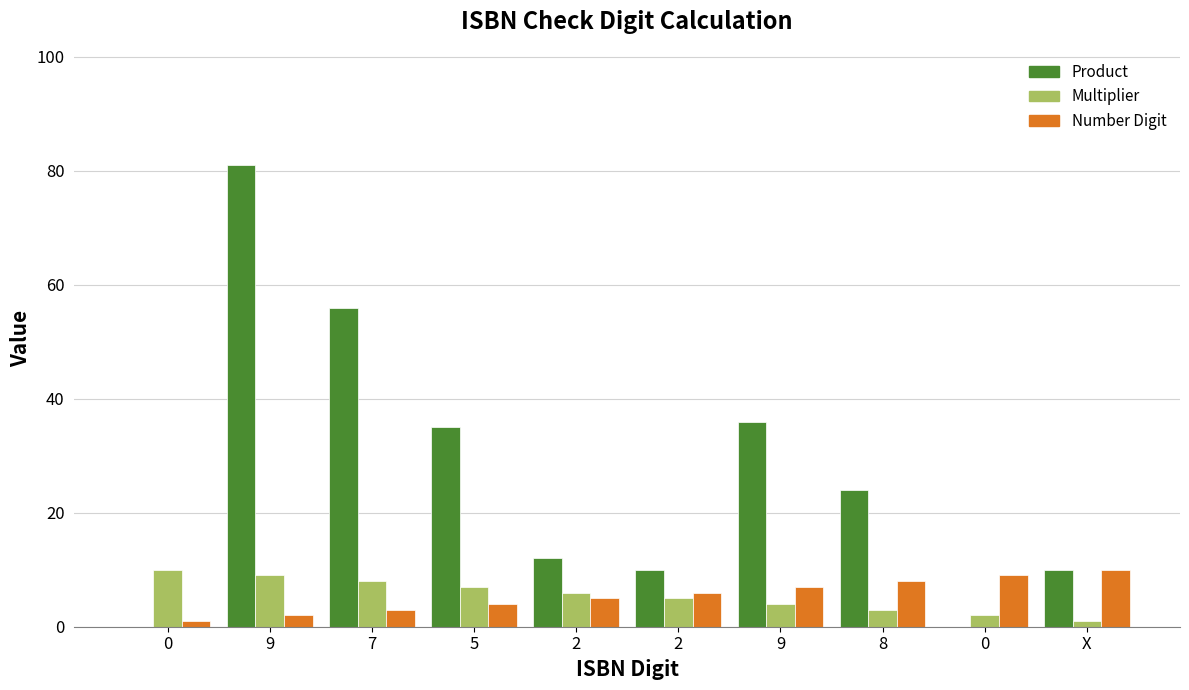

Rank the categories by Product value from highest to lowest.

9, 7, 9, 5, 8, 2, 2, X, 0, 0